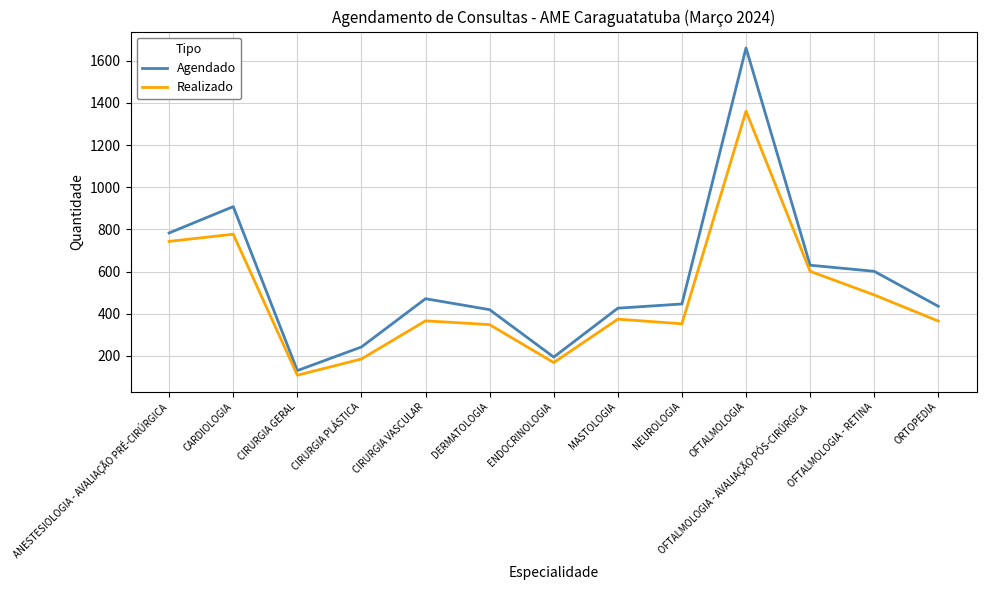

What is the highest value of the Agendado series?

1661